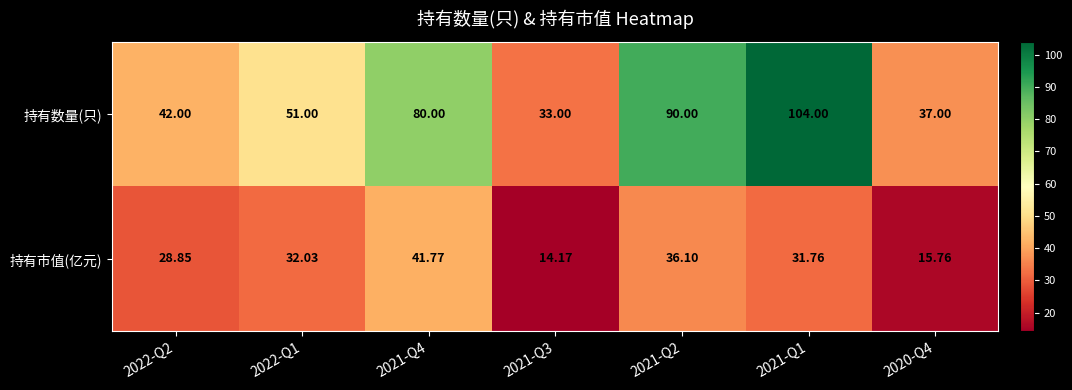

Which series has the largest total across all categories?

持有数量(只)